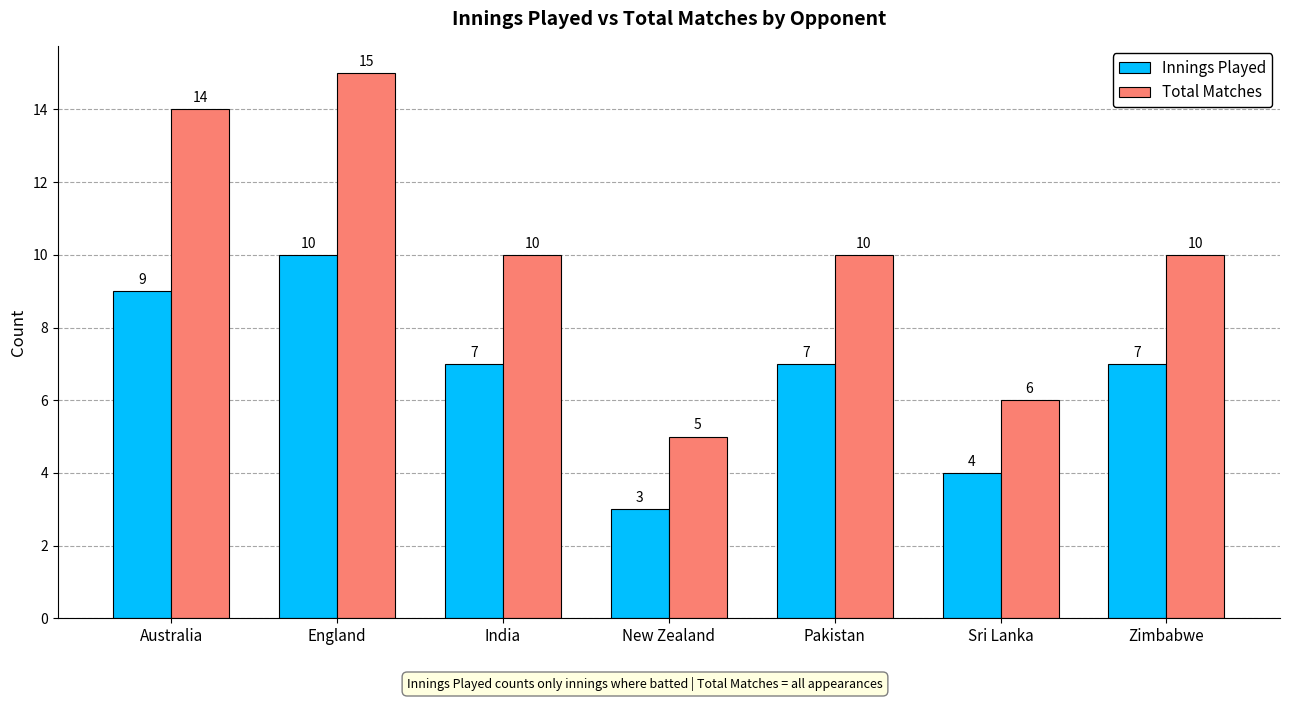

What is the minimum value for Total Matches?

5